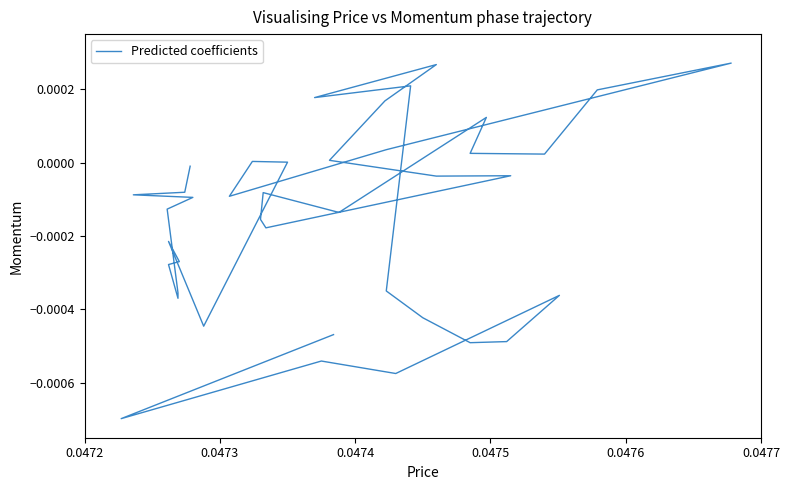

How many interior local peaks (higher than both neighbors) does the data have?

10